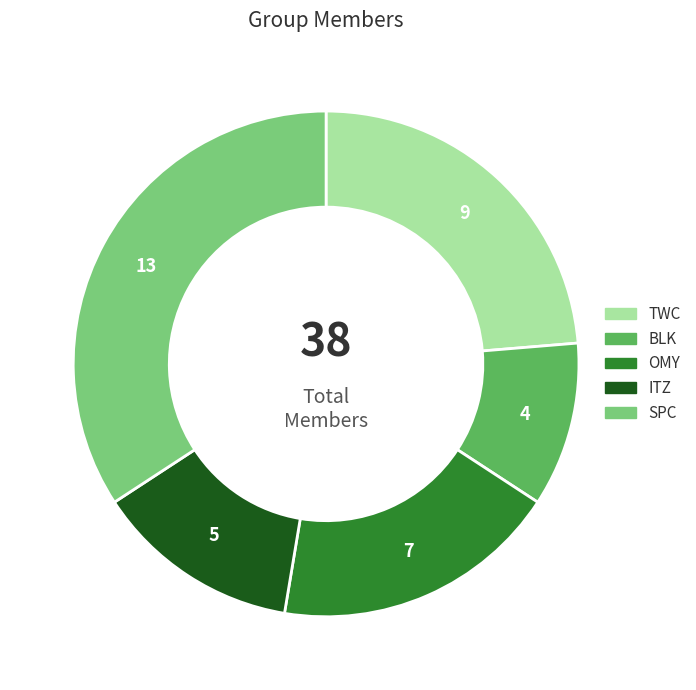

Approximately how many times larger is the value at SPC compared to ITZ?

2.6